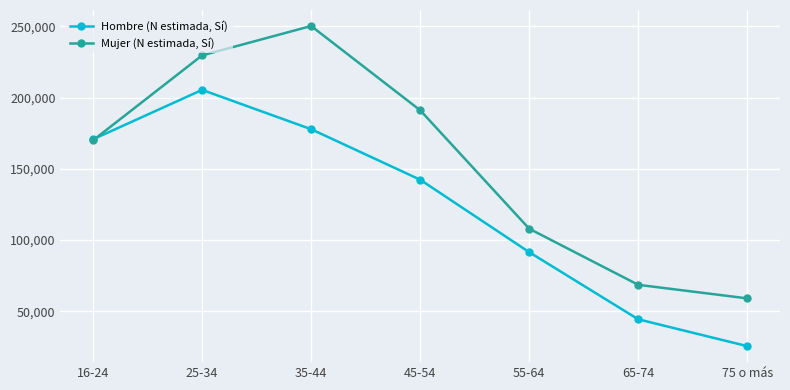

What is the average value of the Mujer (N estimada, Sí) series?

153802